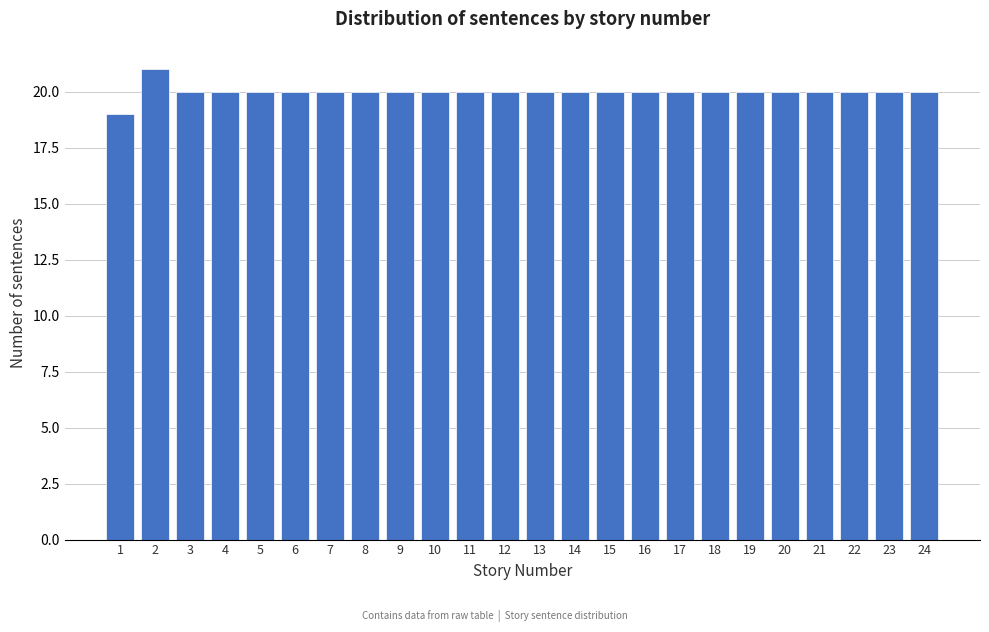

Reading left to right, what are all the values shown in this chart?

1=19	2=21	3=20	4=20	5=20	6=20	7=20	8=20	9=20	10=20	11=20	12=20	13=20	14=20	15=20	16=20	17=20	18=20	19=20	20=20	21=20	22=20	23=20	24=20